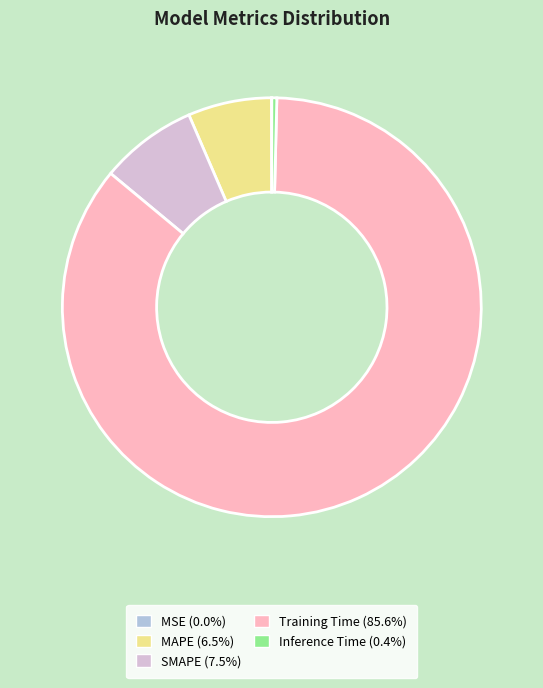

Between SMAPE and MAPE, which is larger?

SMAPE